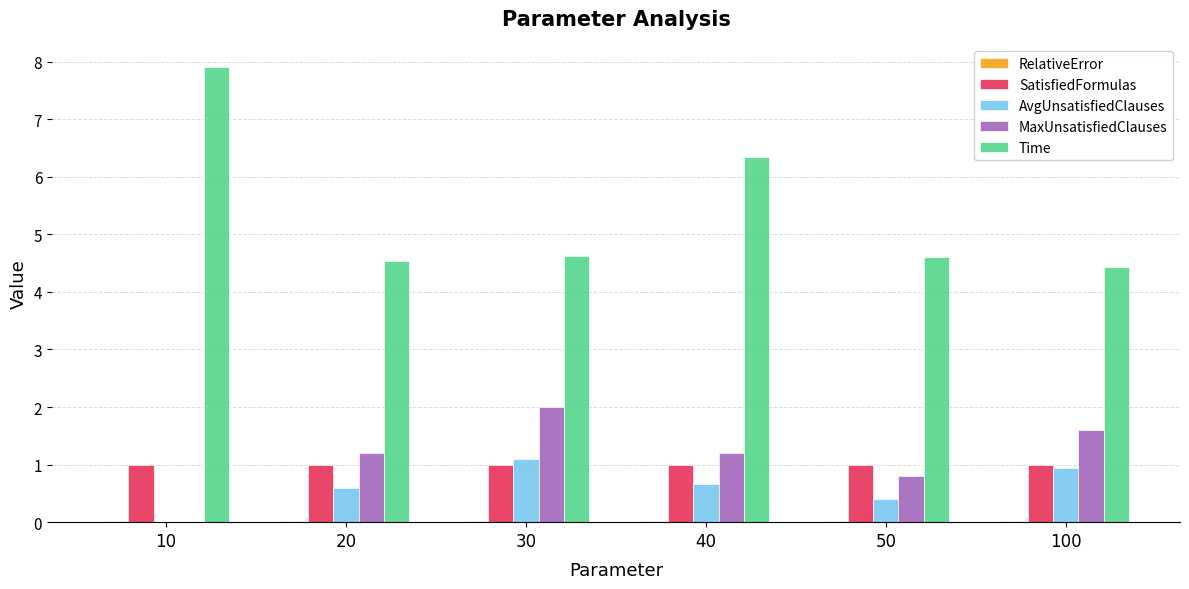

What is the maximum value for AvgUnsatisfiedClauses?

1.1